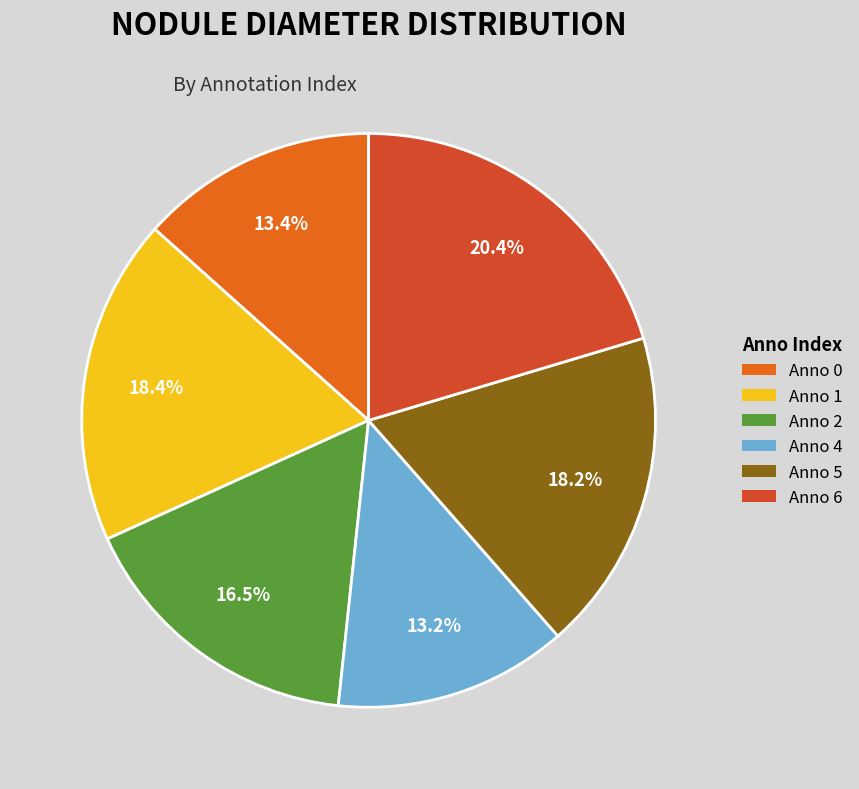

Count the number of slices in the pie.

6